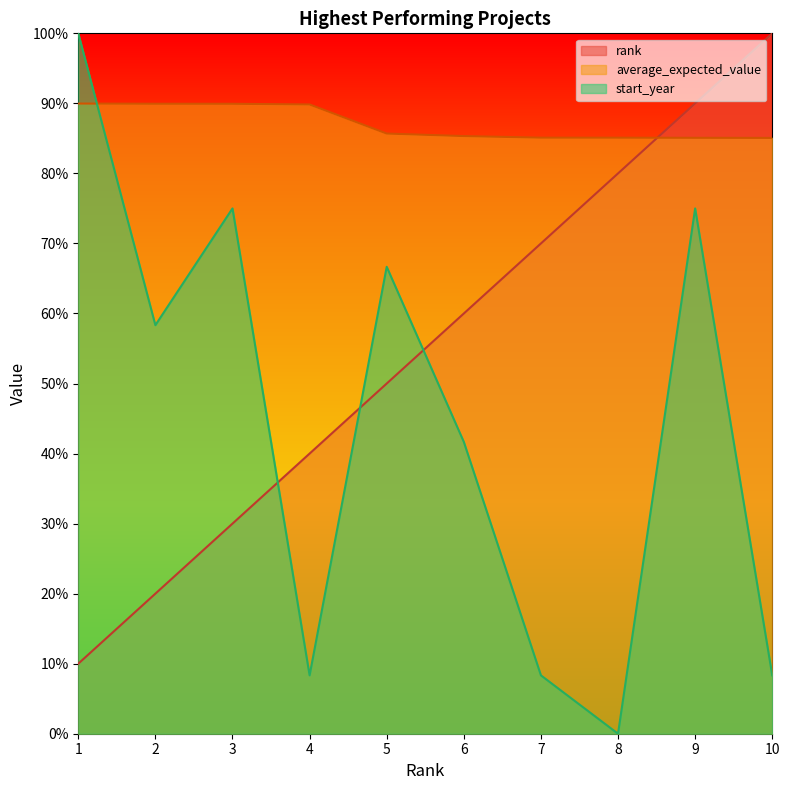

At 1, list the series in order from largest to smallest.

start_year, average_expected_value, rank